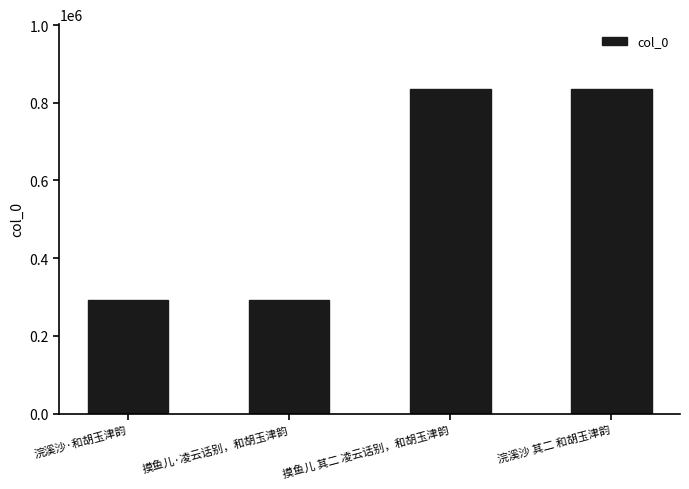

What is the average value?

563778